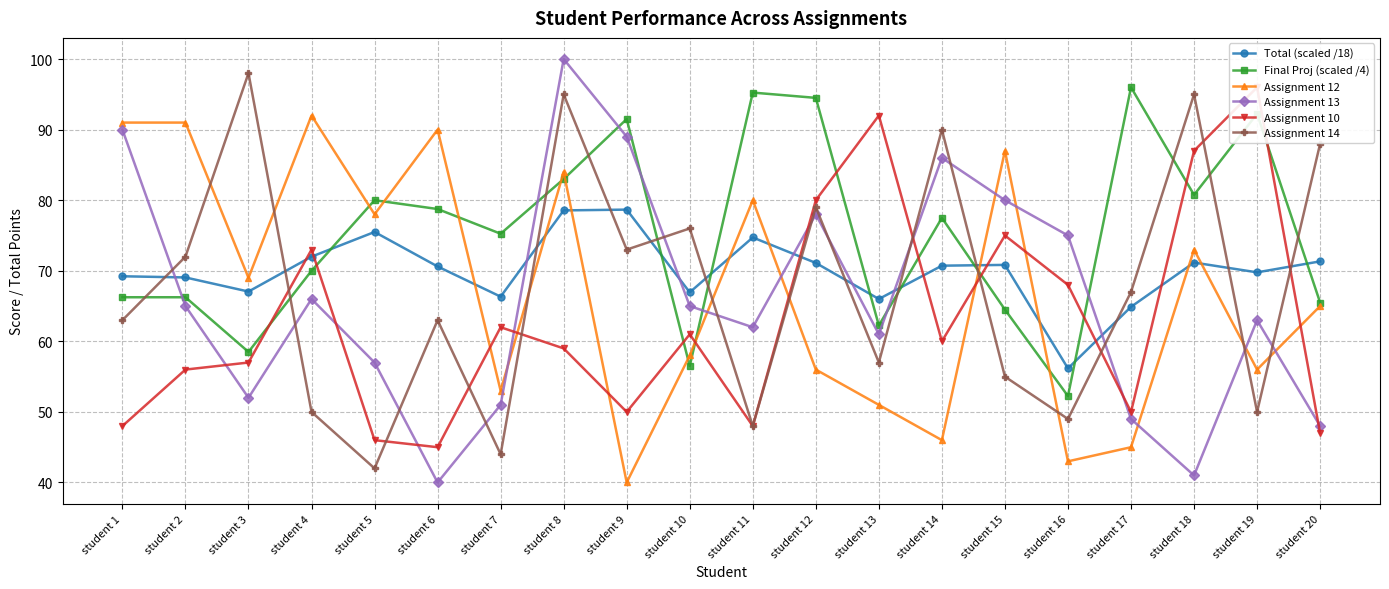

What is the minimum value for Assignment 12?

40.0